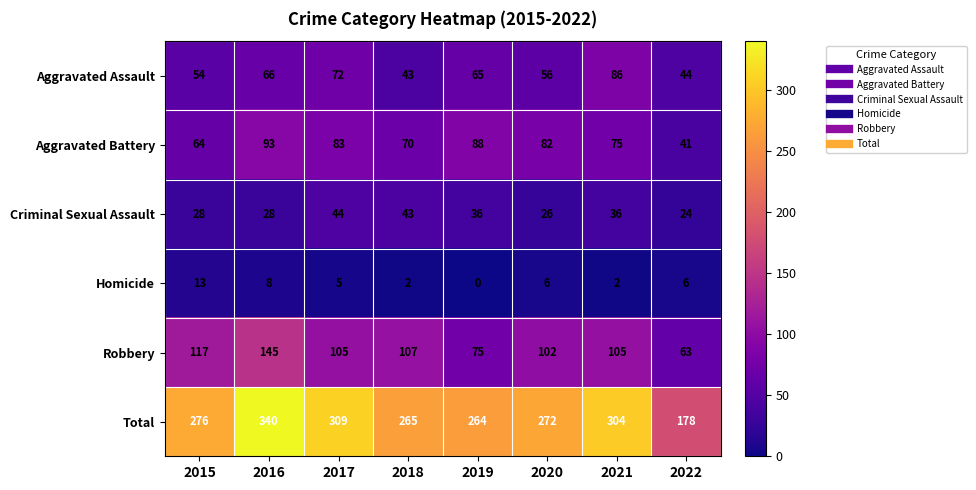

Is the value of Aggravated Assault at 2016 greater than the value of Total at 2020?

No